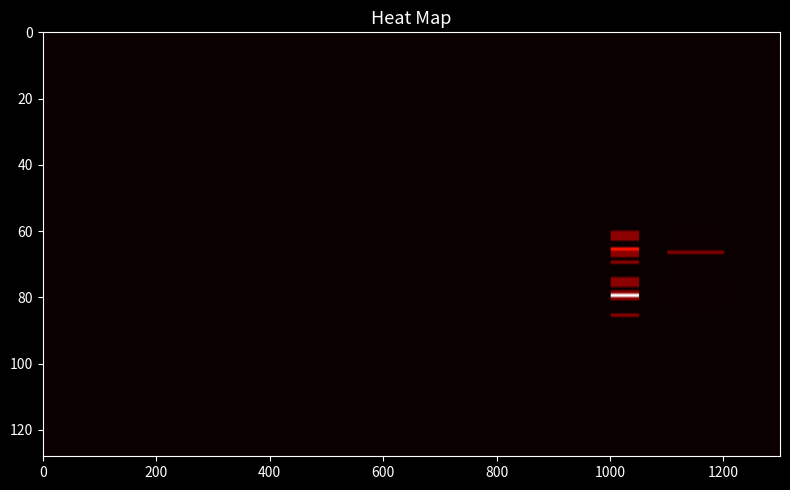

Is it true that the value at 71_0 is -204?

False